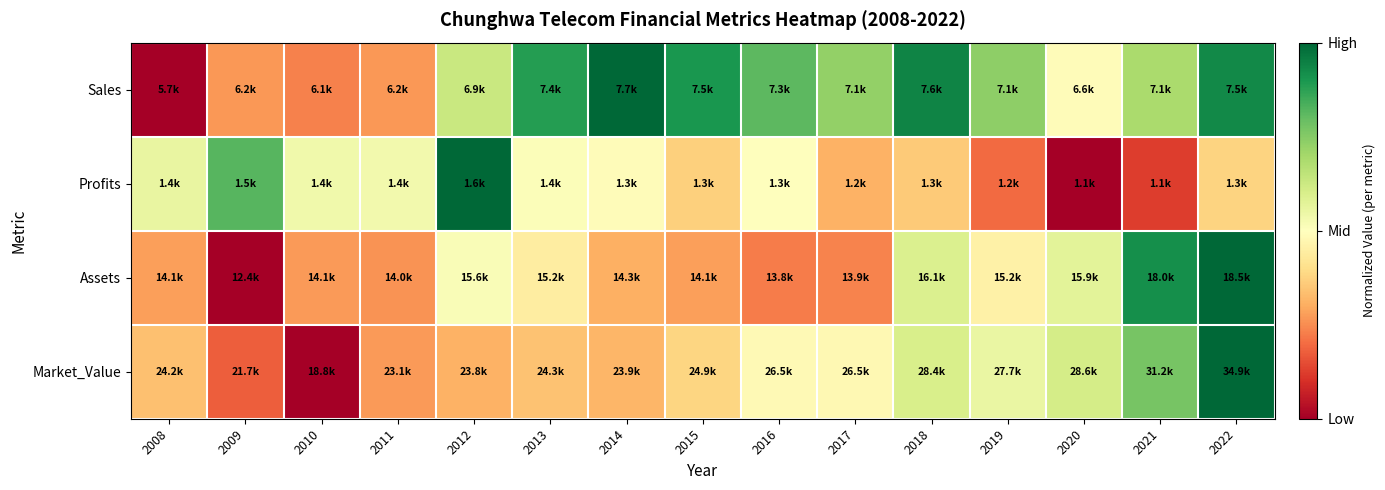

Reading right to left, extract all data points from this chart.

Sales: 2022=0.9	2021=0.7	2020=0.5	2019=0.7	2018=0.9	2017=0.7	2016=0.8	2015=0.9	2014=1.0	2013=0.9	2012=0.6	2011=0.3	2010=0.2	2009=0.3	2008=0.0
Profits: 2022=0.4	2021=0.1	2020=0.0	2019=0.2	2018=0.4	2017=0.3	2016=0.5	2015=0.4	2014=0.5	2013=0.5	2012=1.0	2011=0.5	2010=0.5	2009=0.8	2008=0.6
Assets: 2022=1.0	2021=0.9	2020=0.6	2019=0.5	2018=0.6	2017=0.2	2016=0.2	2015=0.3	2014=0.3	2013=0.4	2012=0.5	2011=0.3	2010=0.3	2009=0.0	2008=0.3
Market_Value: 2022=1.0	2021=0.8	2020=0.6	2019=0.6	2018=0.6	2017=0.5	2016=0.5	2015=0.4	2014=0.3	2013=0.3	2012=0.3	2011=0.3	2010=0.0	2009=0.2	2008=0.3